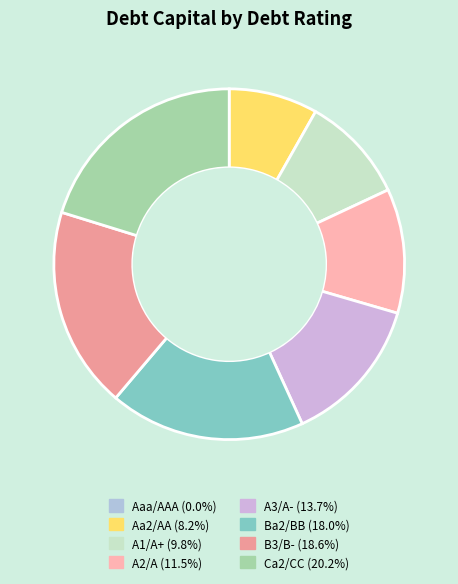

Count the number of slices in the pie.

8